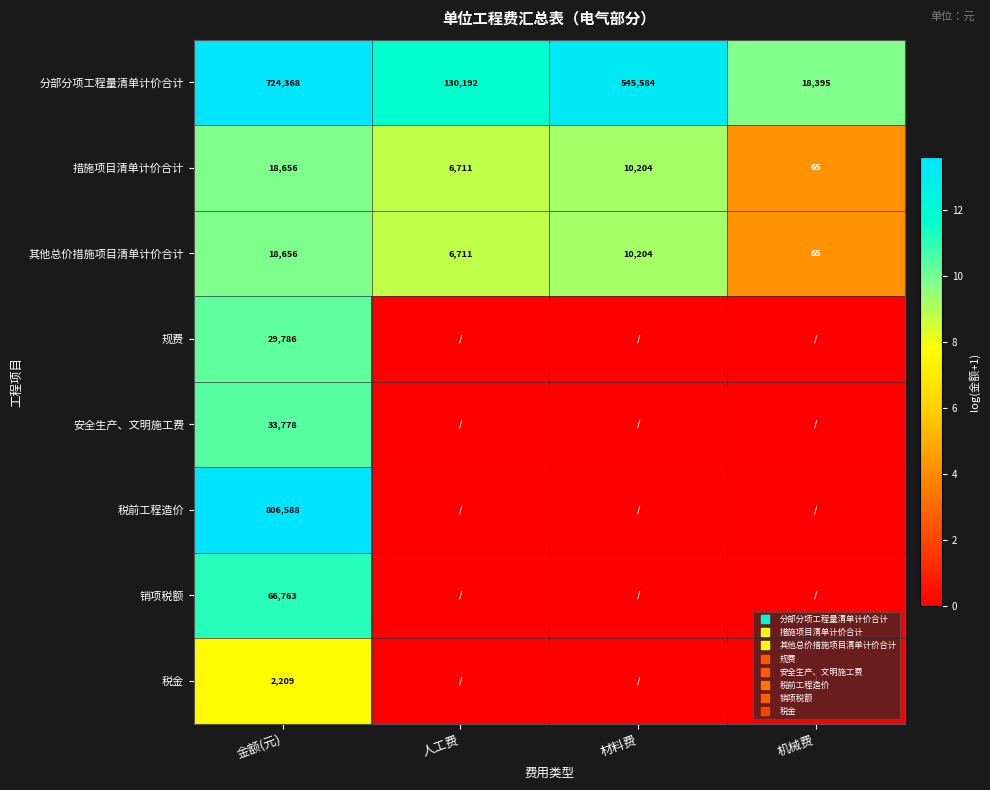

True or false: 分部分项工程量清单计价合计 has a value of 23.6 at 金额(元).

False